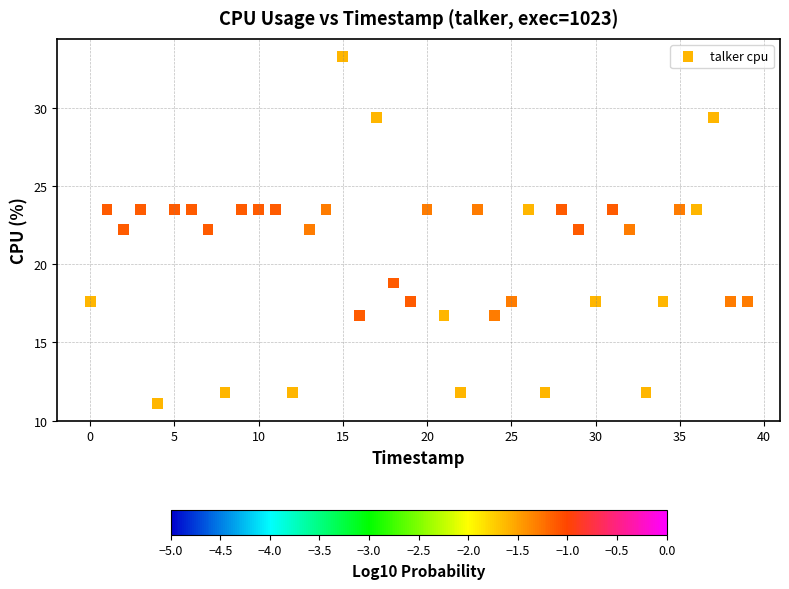

What is the range of Y values (max minus min)?

22.2